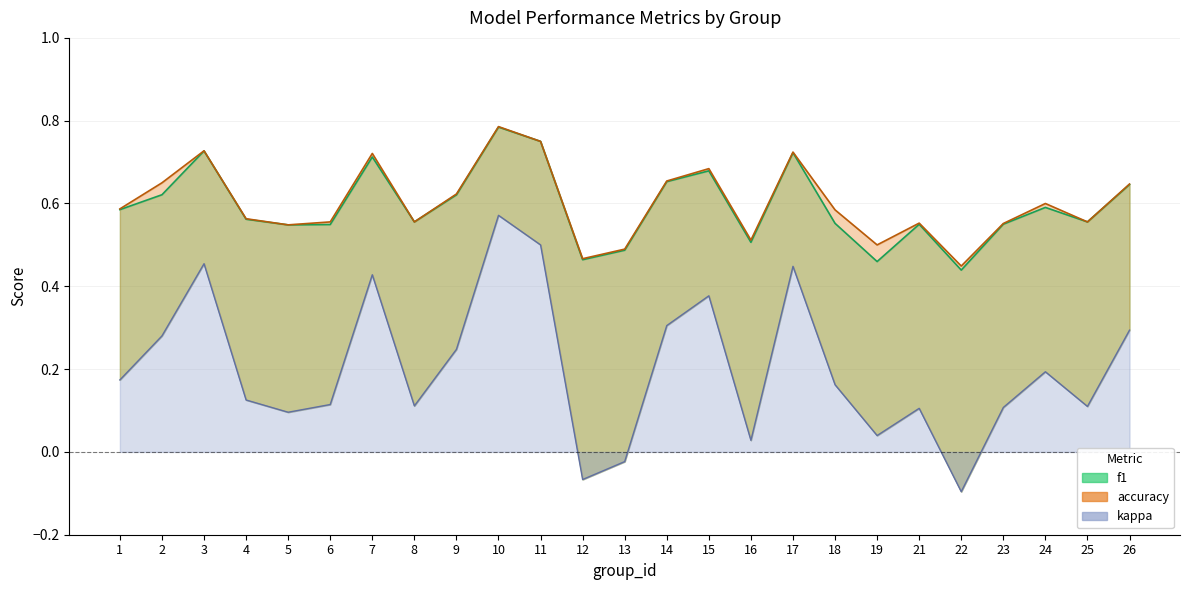

What is the value of the accuracy point at the 10th from the left?

0.8